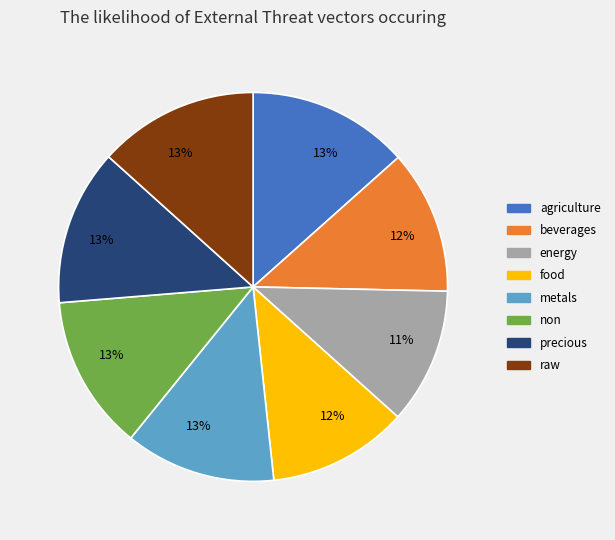

To the nearest percent, what is the difference between the largest and smallest slice percentages?

2%